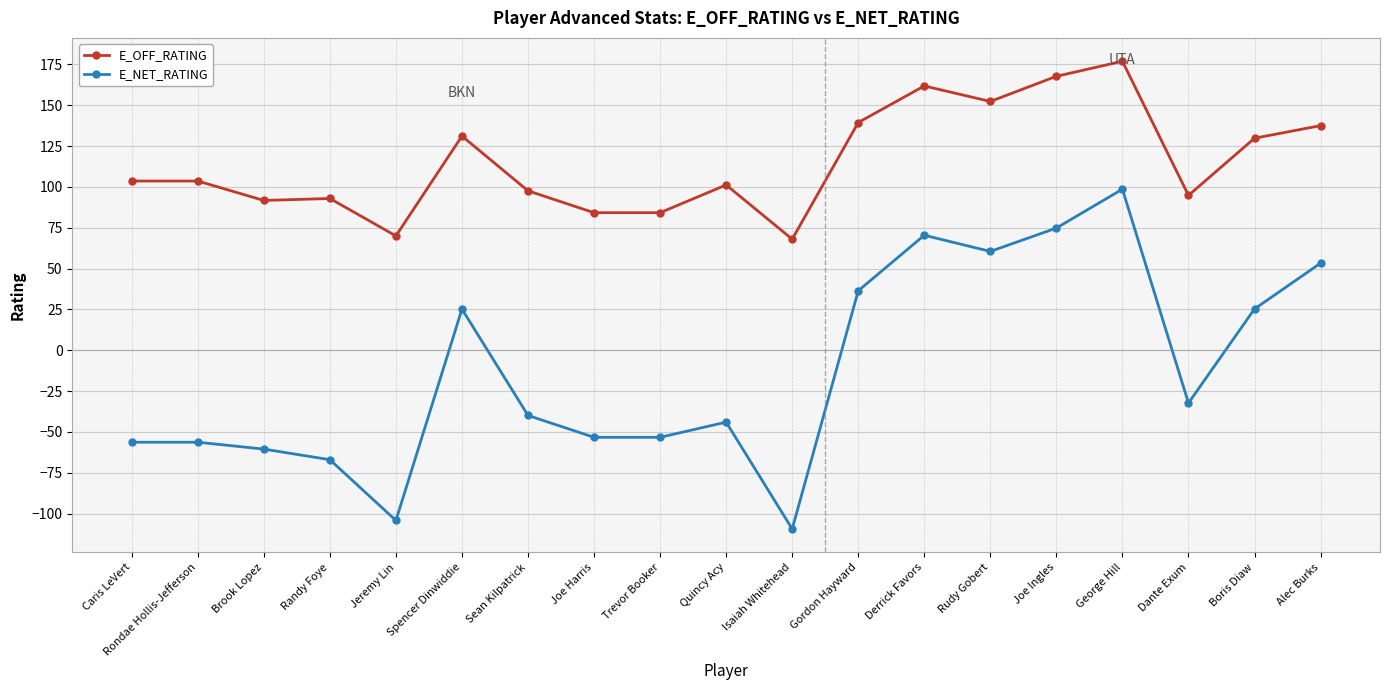

Which category has the highest value in the E_OFF_RATING series?

George Hill